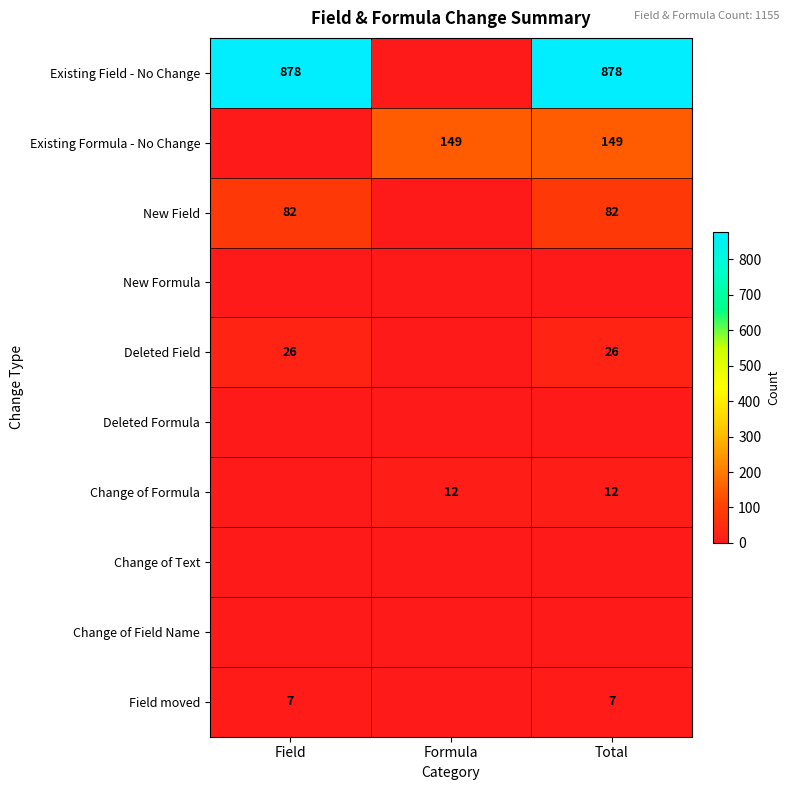

At how many categories does at least one series exceed 53?

3